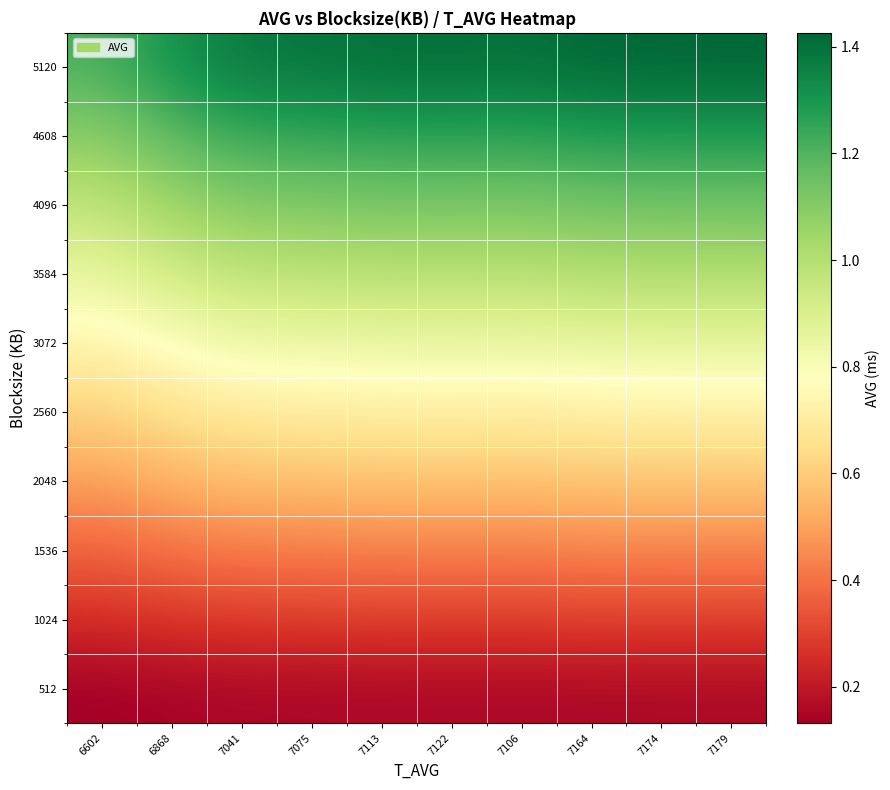

Reading left to right, what are all the values shown in this chart?

512: 6602=0.1	6868=0.1	7041=0.1	7075=0.2	7113=0.2	7122=0.2	7106=0.2	7164=0.2	7174=0.2	7179=0.2
1024: 6602=0.3	6868=0.3	7041=0.3	7075=0.3	7113=0.3	7122=0.3	7106=0.3	7164=0.3	7174=0.3	7179=0.3
1536: 6602=0.4	6868=0.4	7041=0.4	7075=0.4	7113=0.4	7122=0.4	7106=0.4	7164=0.4	7174=0.4	7179=0.4
2048: 6602=0.5	6868=0.5	7041=0.6	7075=0.6	7113=0.6	7122=0.6	7106=0.6	7164=0.6	7174=0.6	7179=0.6
2560: 6602=0.6	6868=0.7	7041=0.7	7075=0.7	7113=0.7	7122=0.7	7106=0.7	7164=0.7	7174=0.7	7179=0.7
3072: 6602=0.7	6868=0.8	7041=0.8	7075=0.8	7113=0.8	7122=0.8	7106=0.8	7164=0.9	7174=0.9	7179=0.9
3584: 6602=0.9	6868=0.9	7041=1.0	7075=1.0	7113=1.0	7122=1.0	7106=1.0	7164=1.0	7174=1.0	7179=1.0
4096: 6602=1.0	6868=1.1	7041=1.1	7075=1.1	7113=1.1	7122=1.1	7106=1.1	7164=1.1	7174=1.1	7179=1.1
4608: 6602=1.1	6868=1.2	7041=1.2	7075=1.2	7113=1.3	7122=1.3	7106=1.3	7164=1.3	7174=1.3	7179=1.3
5120: 6602=1.2	6868=1.3	7041=1.4	7075=1.4	7113=1.4	7122=1.4	7106=1.4	7164=1.4	7174=1.4	7179=1.4